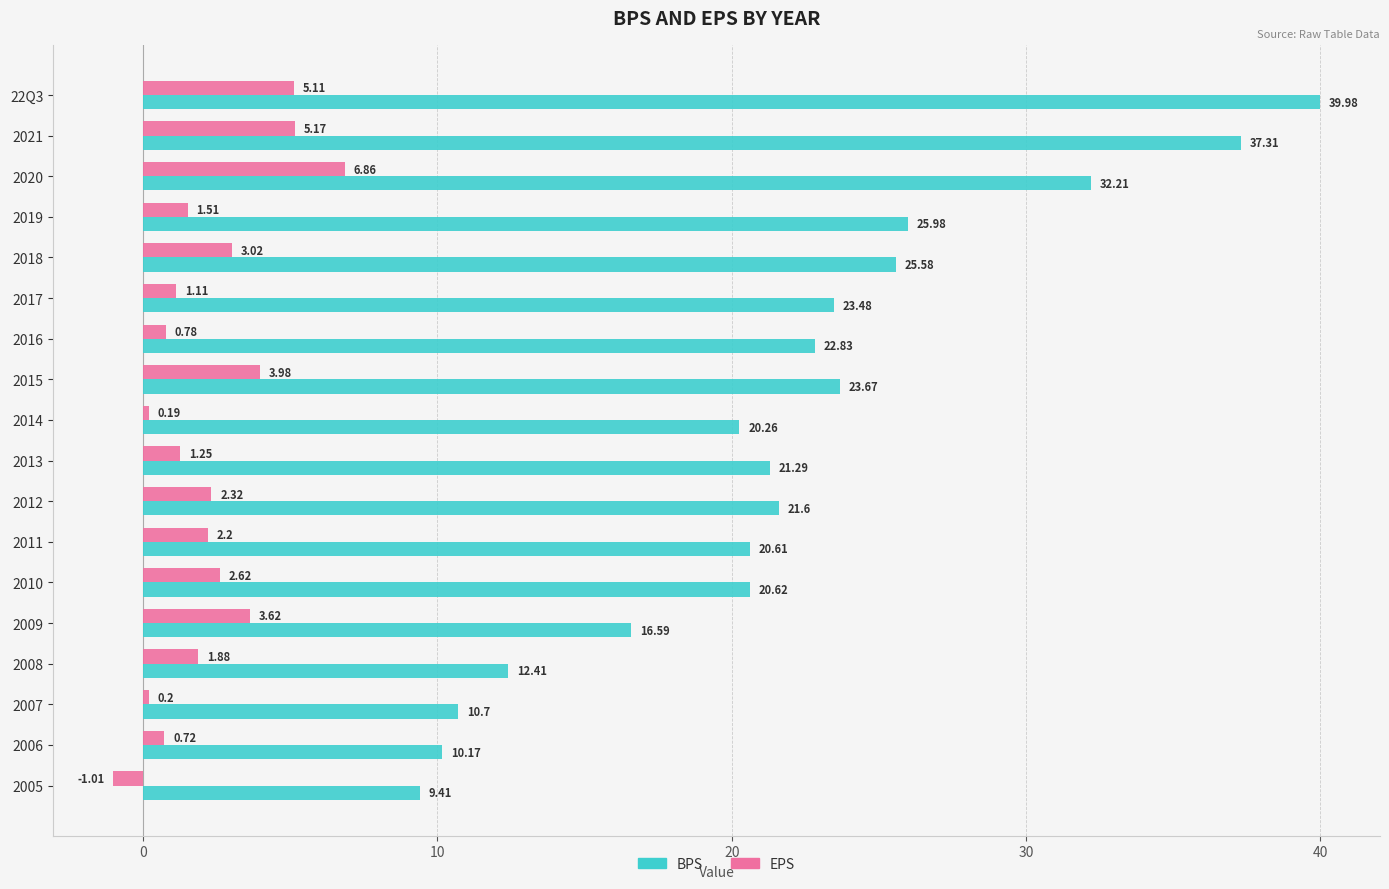

What is the average value of the BPS series?

21.9